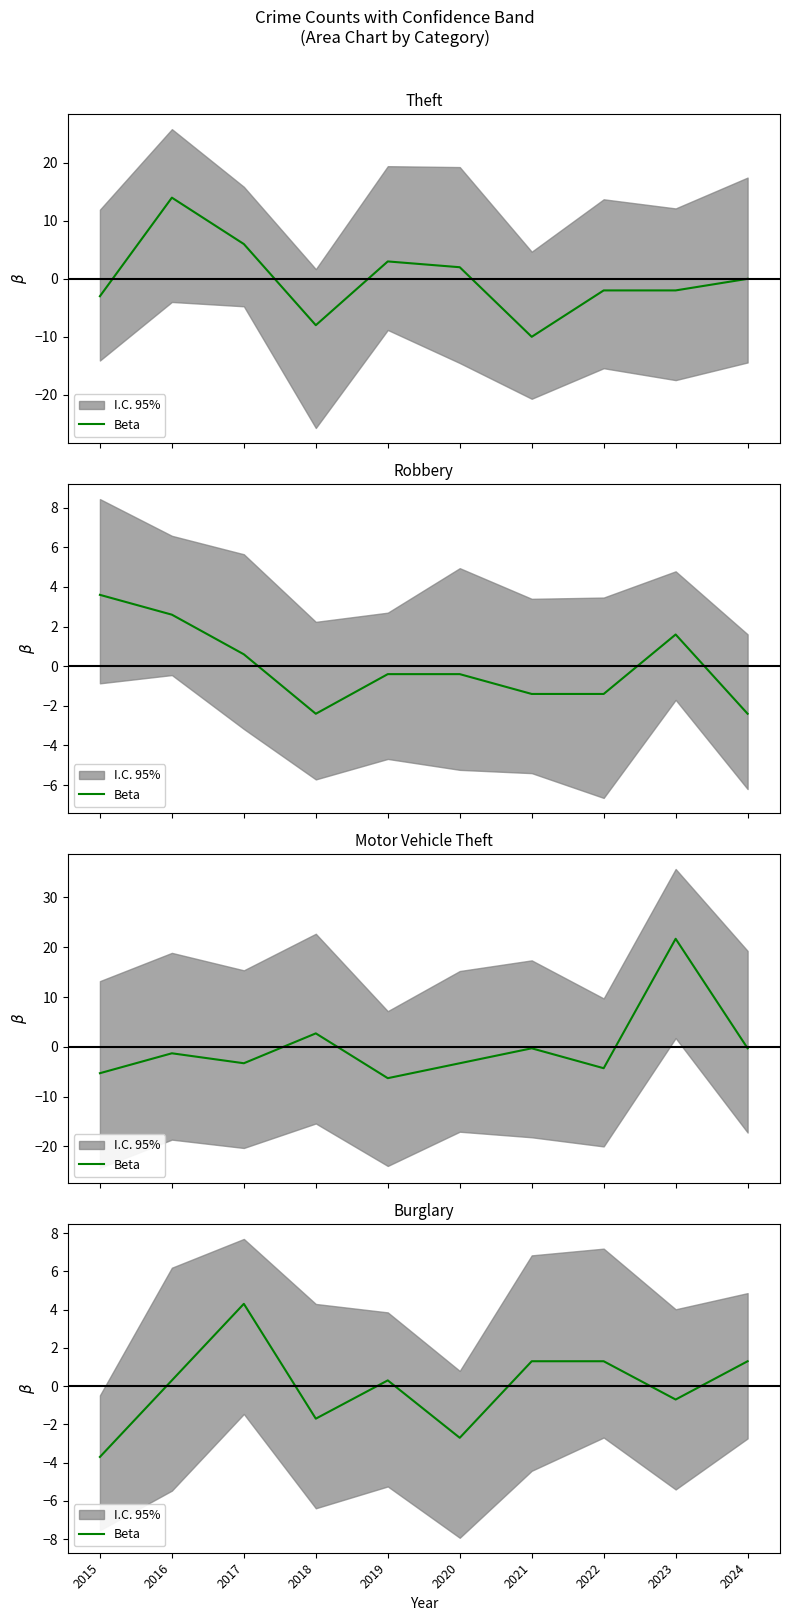

Reading right to left, what are all the values shown in this chart?

1.3	-0.7	1.3	1.3	-2.7	0.3	-1.7	4.3	0.3	-3.7